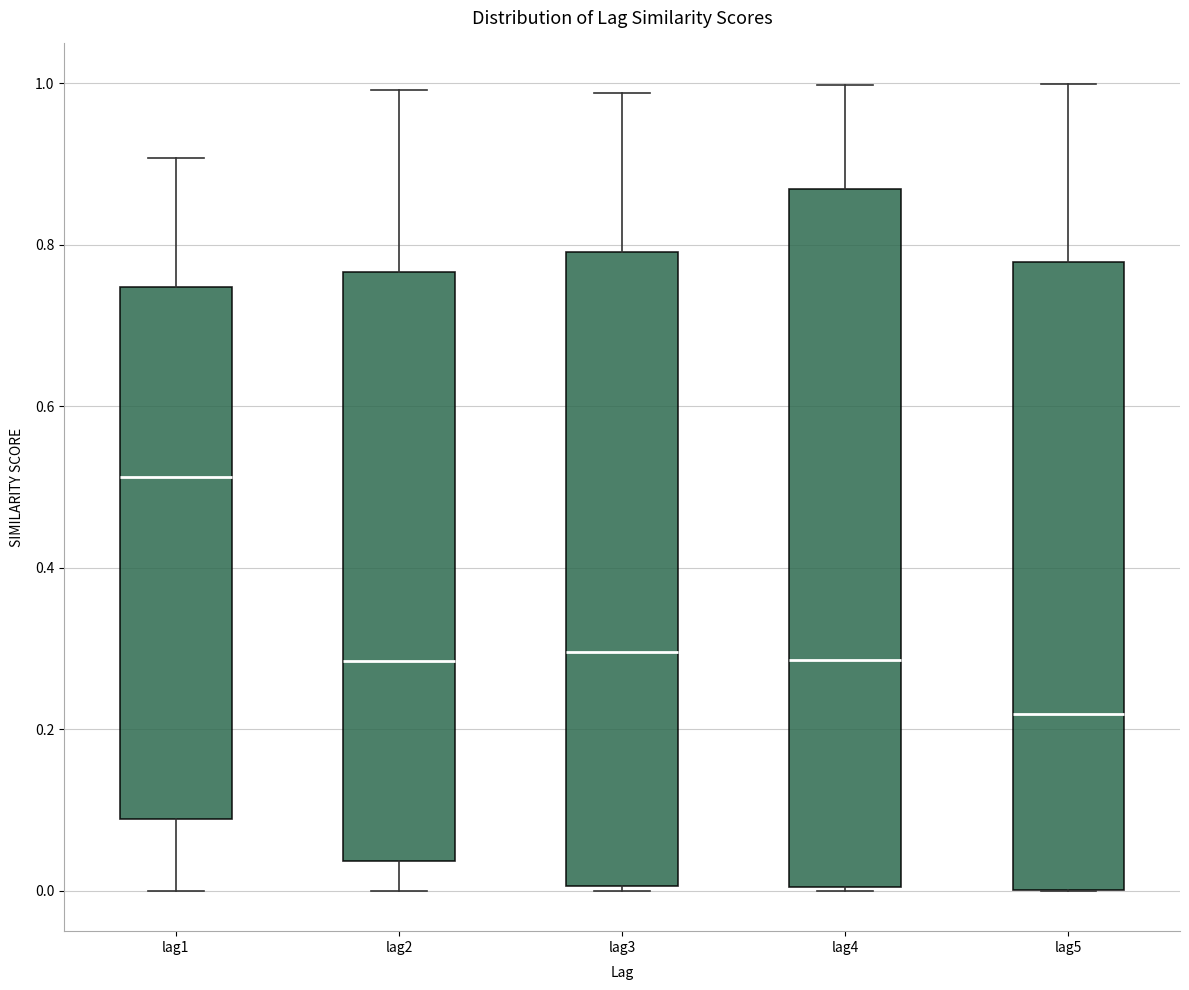

Reading left to right, read every box against the y-axis: the position of its median line, the range the box covers, and the ends of its whiskers. The values are not printed on the chart, so give them approximately, as read against the axis.

lag1: median 0.52, box 0.08 to 0.74, whiskers 0.00 to 0.90
lag2: median 0.28, box 0.04 to 0.76, whiskers 0.00 to 1.00
lag3: median 0.30, box 0.00 to 0.80, whiskers 0.00 (just below the box's lower edge) to 0.98
lag4: median 0.28, box 0.00 to 0.86, whiskers 0.00 to 1.00
lag5: median 0.22, box 0.00 to 0.78, whiskers 0.00 to 1.00